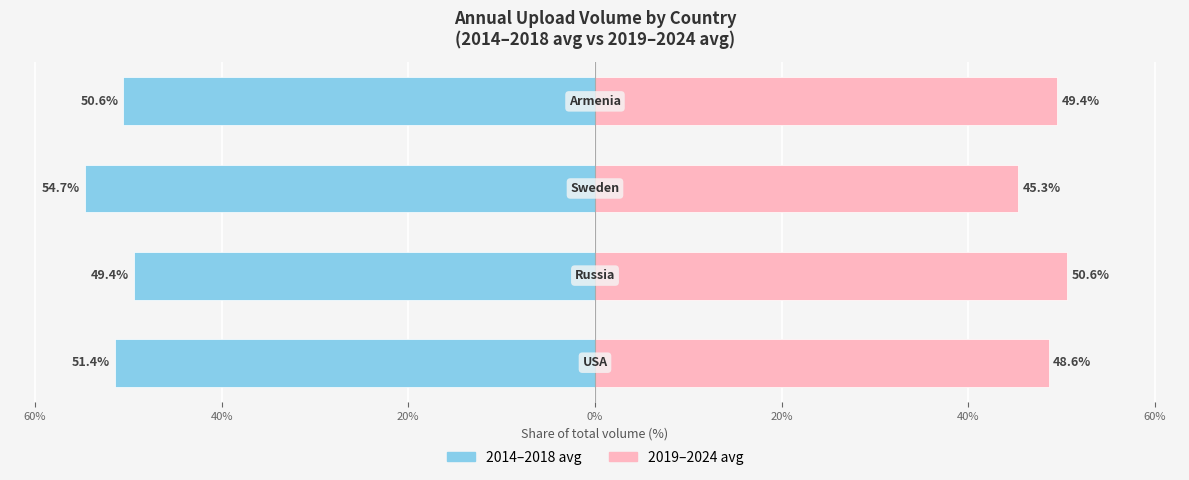

How many groups of bars are there?

4